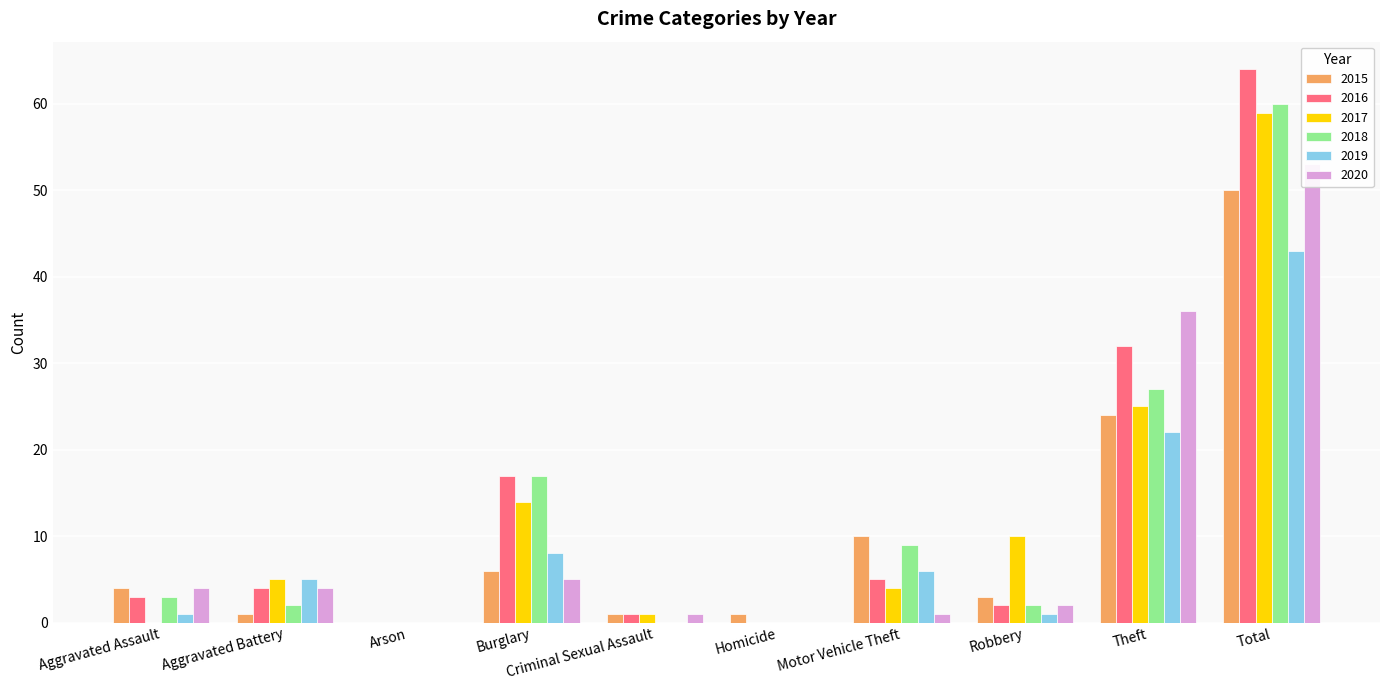

What is the label of the 8th bar from the right?

Arson